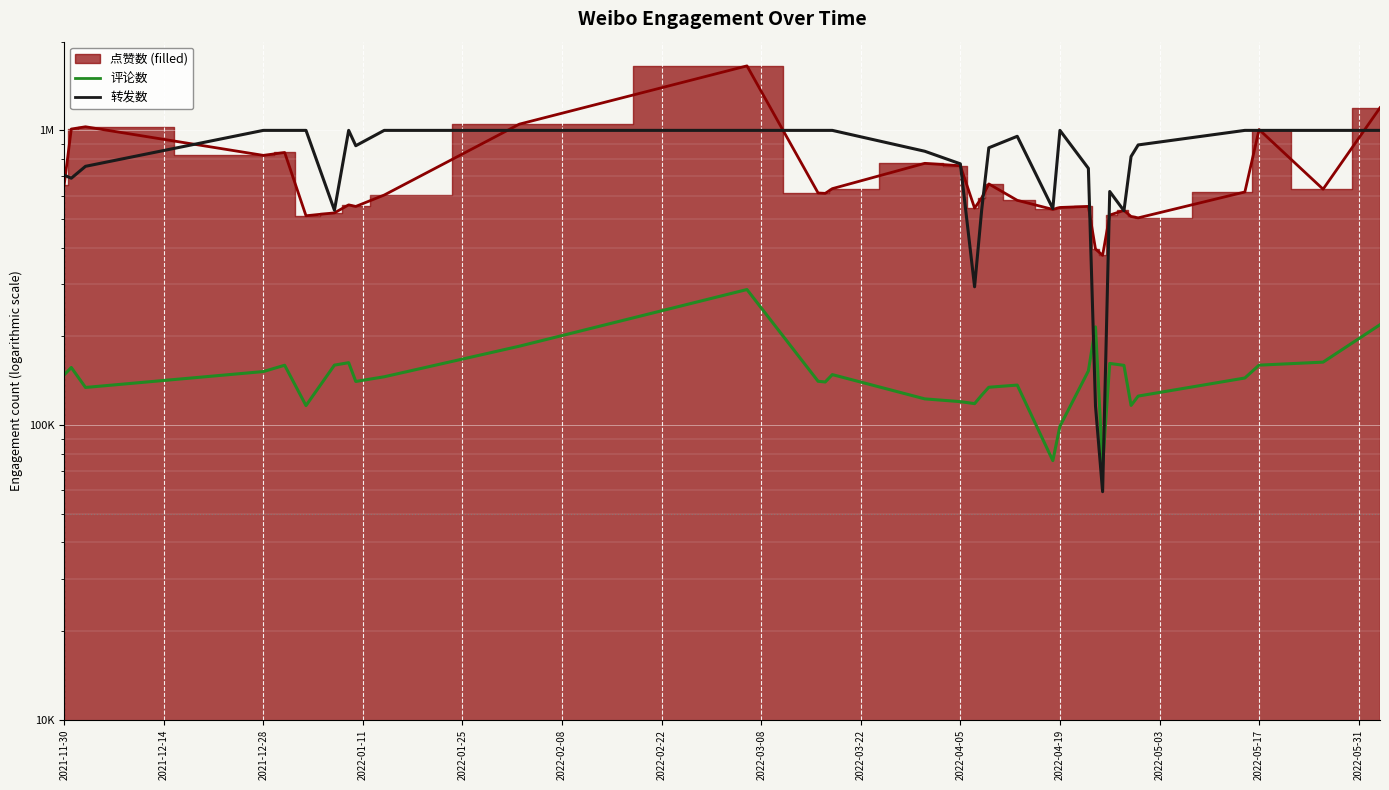

What position from the right is 2021-12-28?

32